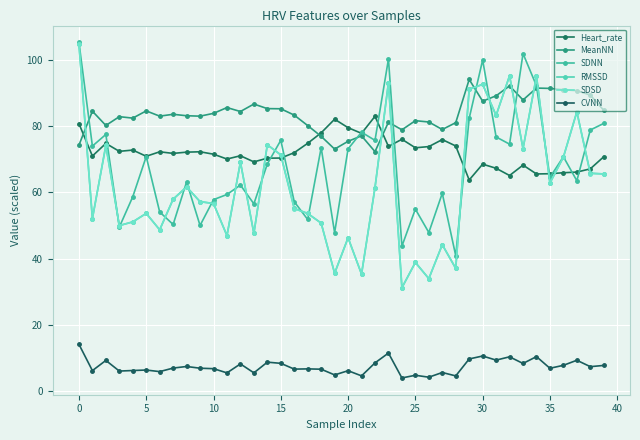

What is the smallest value displayed?

4.0